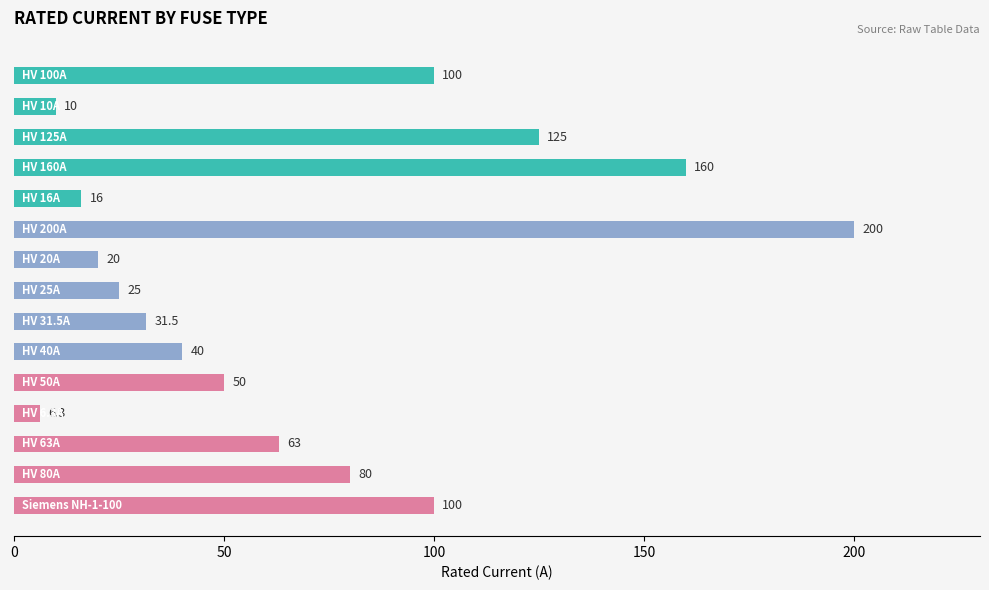

How many values are below 50?

7